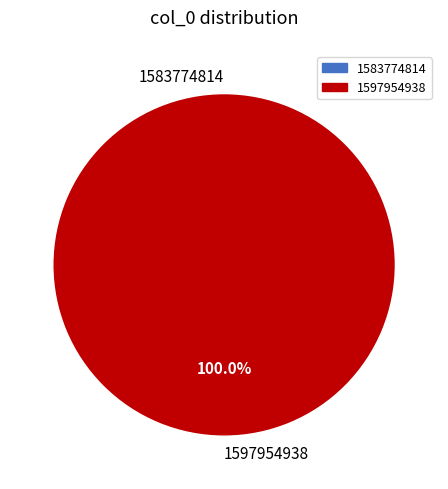

To the nearest percent, what is the difference between the largest and smallest slice percentages?

100%